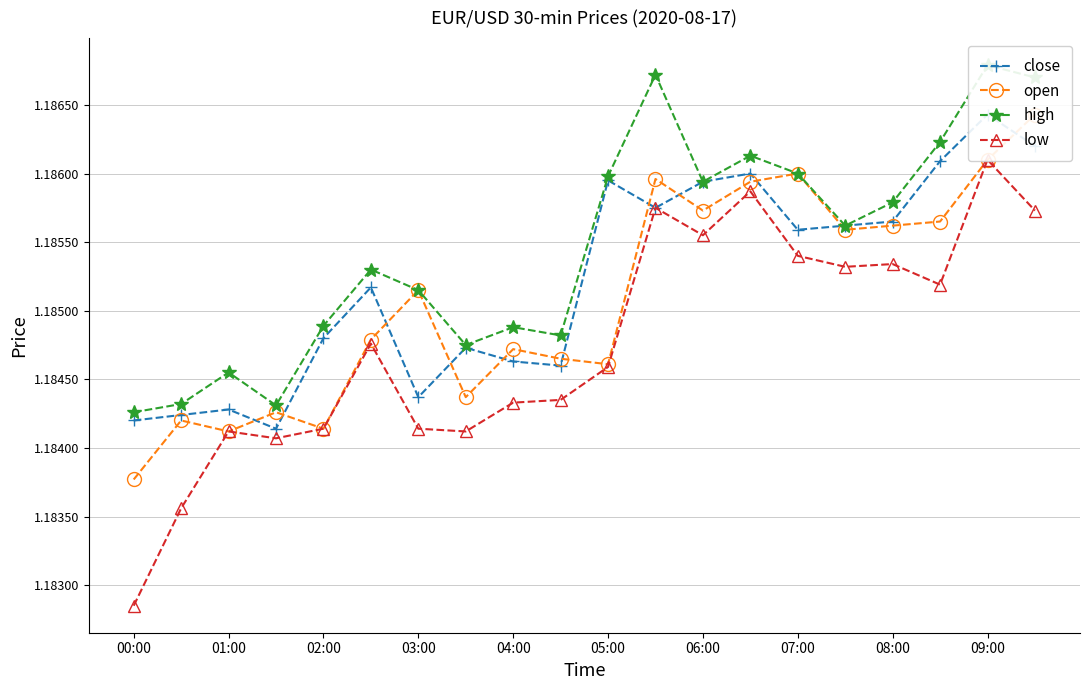

Where is high nearest to the value 1?

00:00